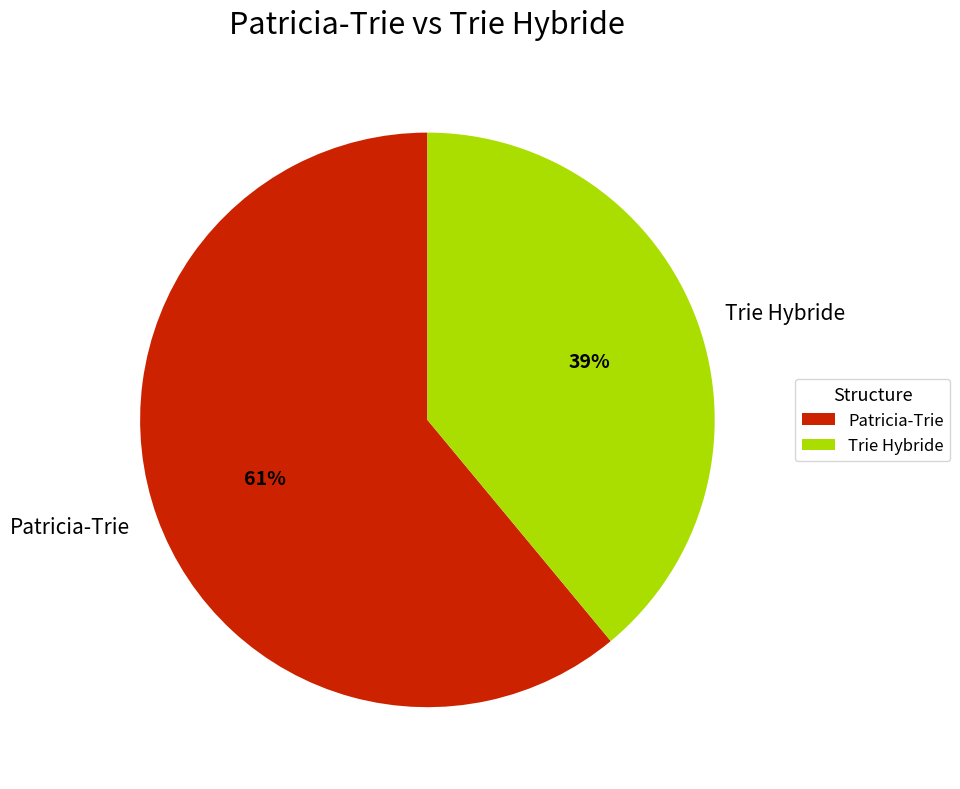

Is it true that Trie Hybride is 39% of the pie?

True